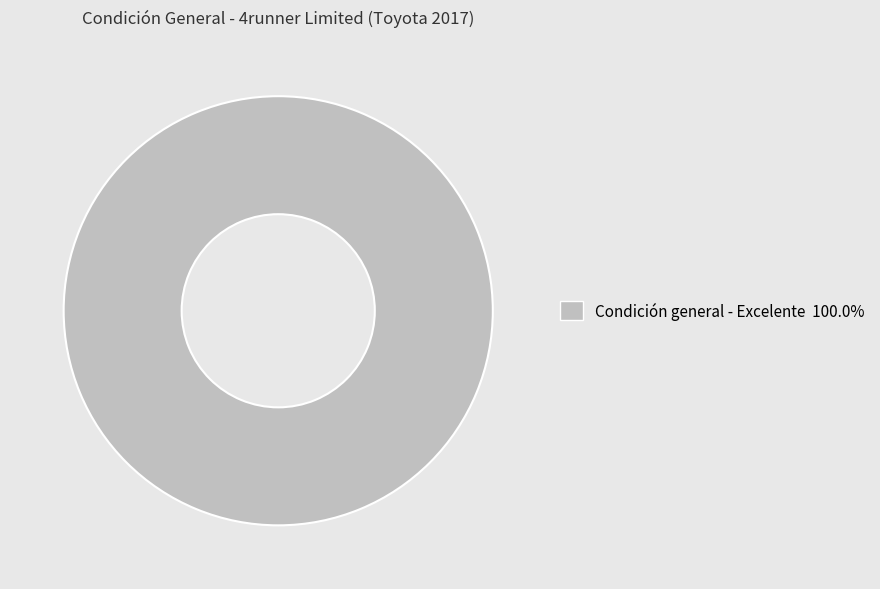

Does any single category account for the majority?

Yes